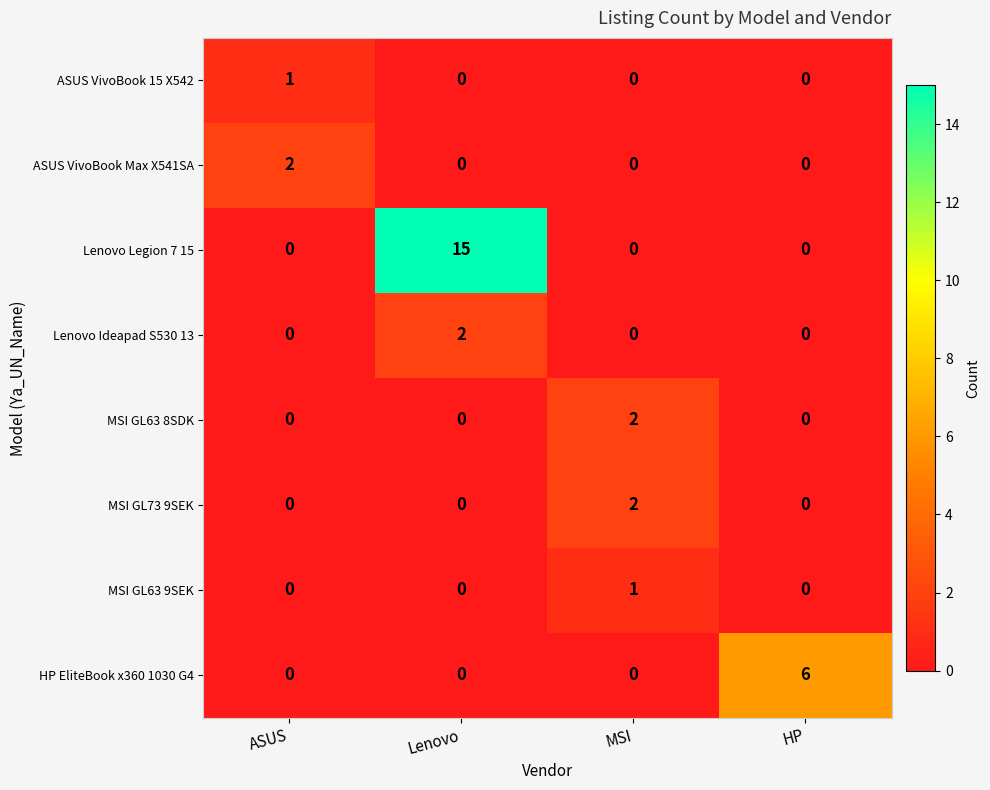

Which series has the largest total across all categories?

Lenovo Legion 7 15